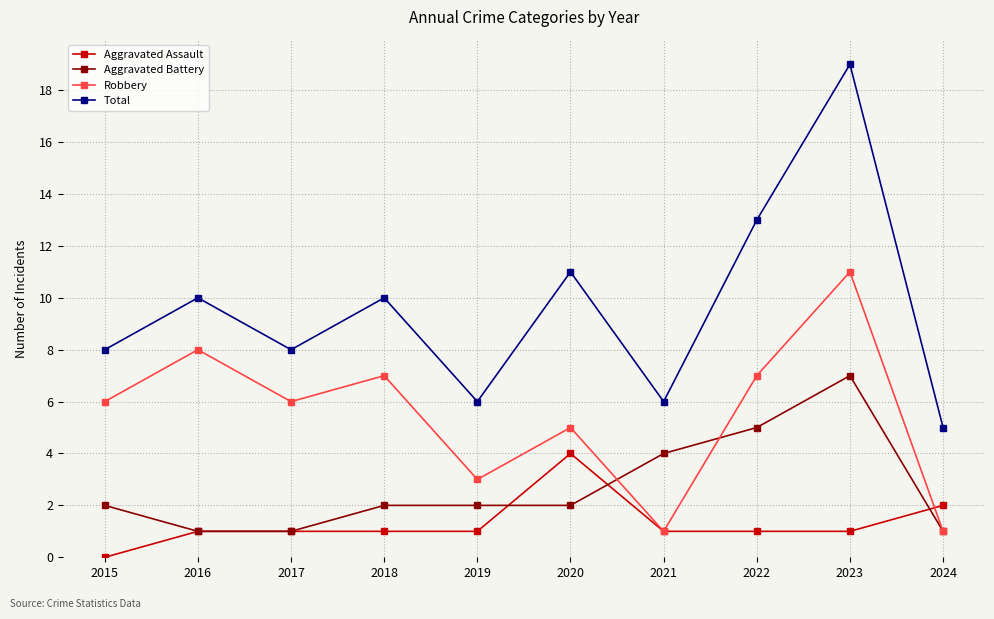

What is the spread (max minus min) of values at 2019?

5